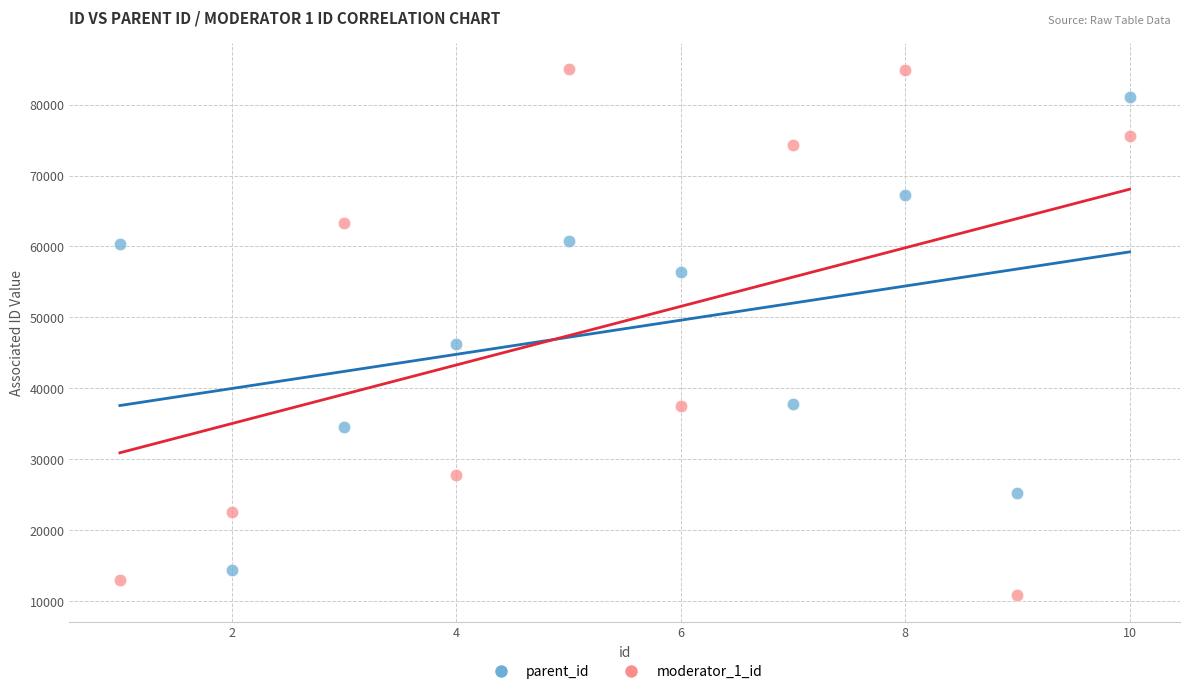

What are all the series names shown in the legend?

parent_id, moderator_1_id